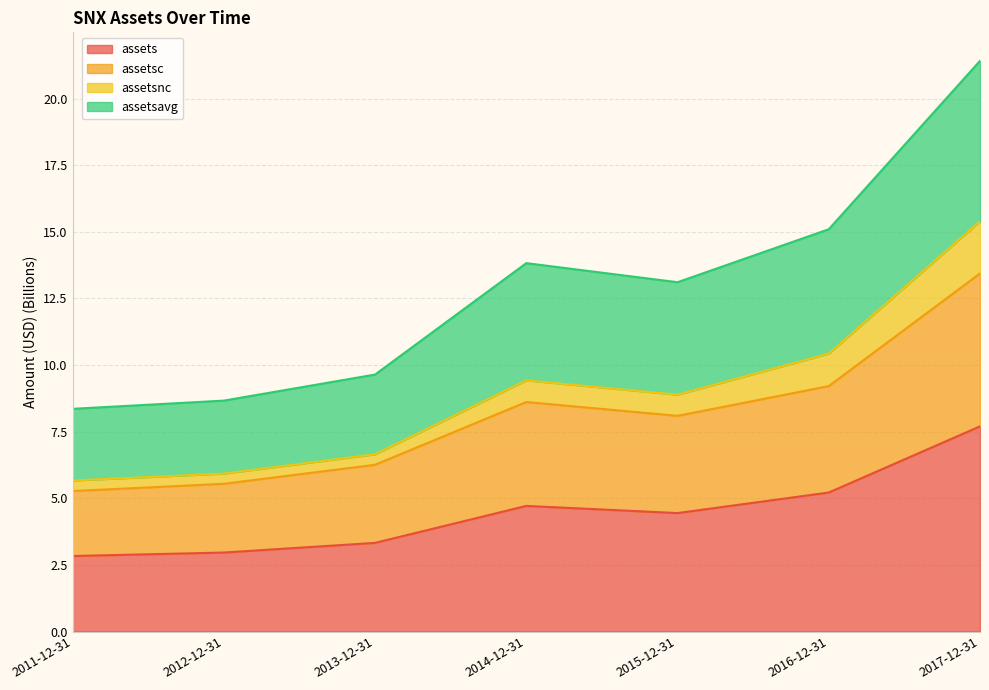

List the labels in order of assetsc value, largest first.

2017-12-31, 2016-12-31, 2014-12-31, 2015-12-31, 2013-12-31, 2012-12-31, 2011-12-31